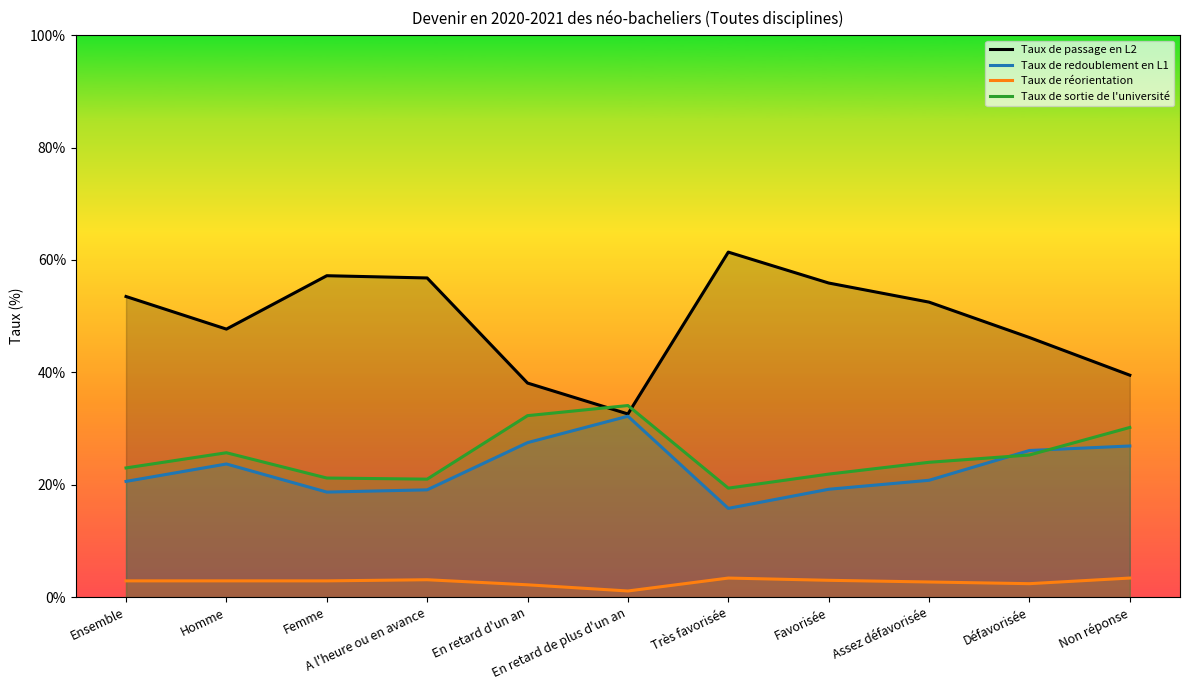

Does the chart display data point markers on the line(s)?

No